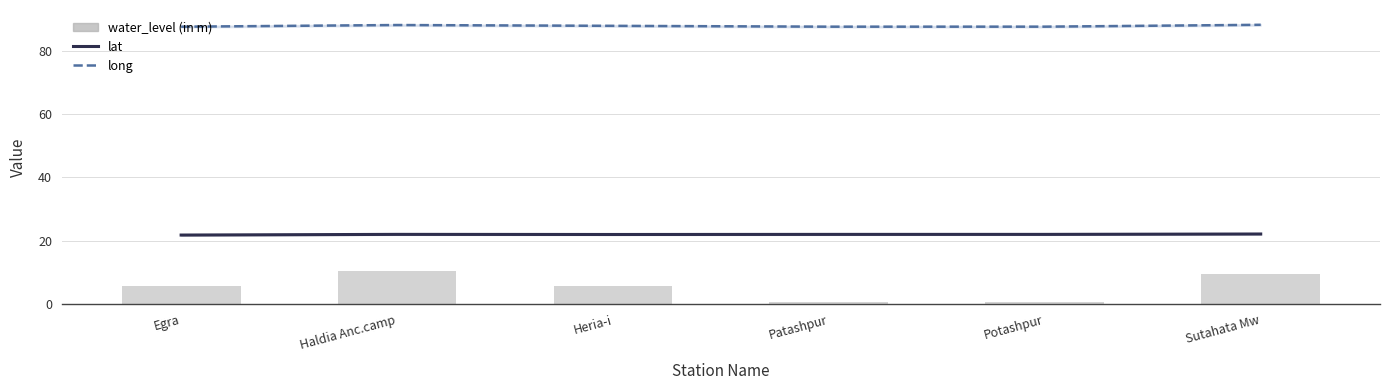

The value of long at Heria-i is 50.5. True or false?

False